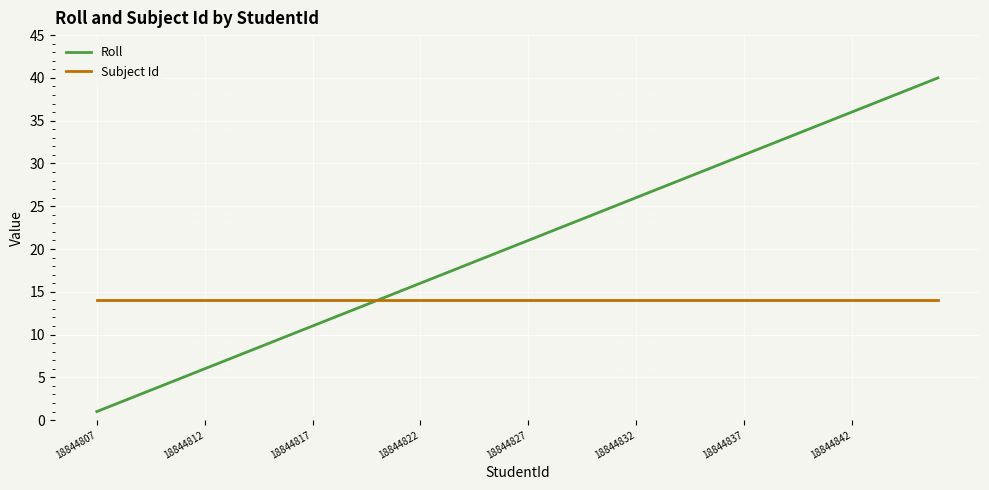

How many lines are shown in the chart?

2